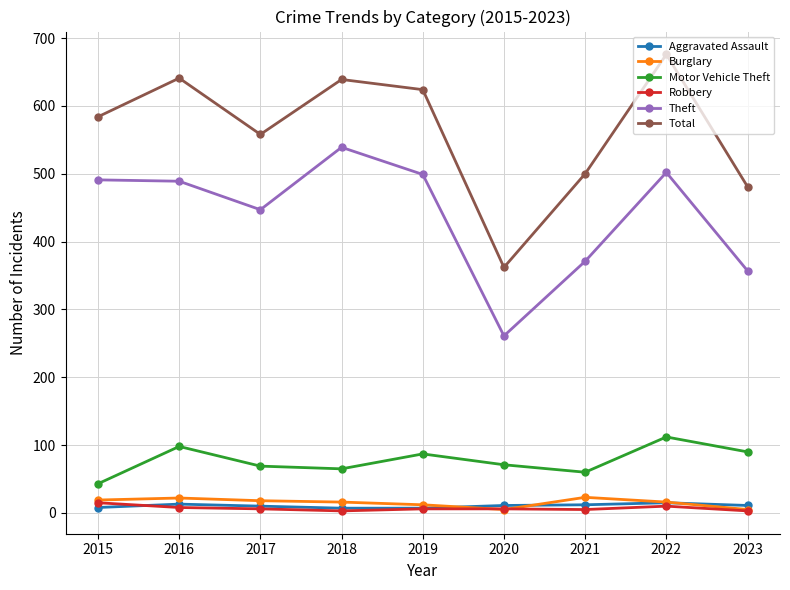

Which series has the widest spread of values?

Total